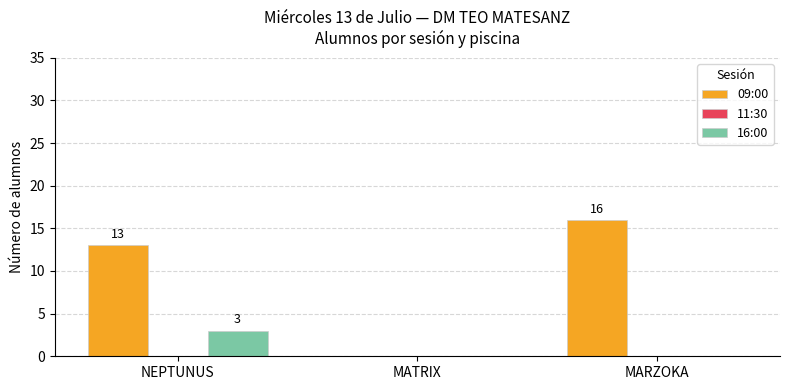

Does the chart contain stacked bars?

No